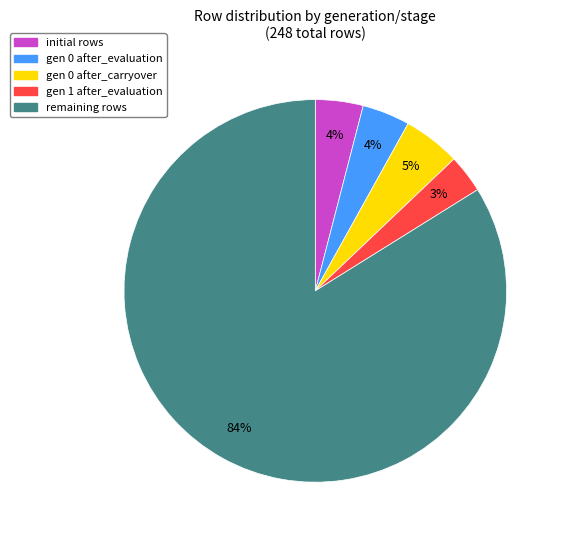

What percentage is the gen 1 after_evaluation slice, to the nearest percent?

3%